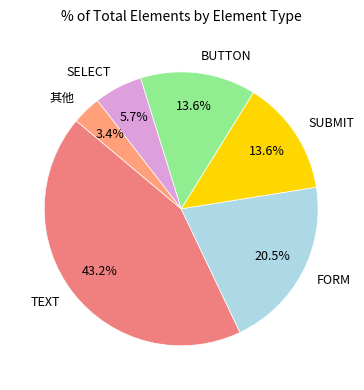

Does SELECT represent more than half of the total?

No